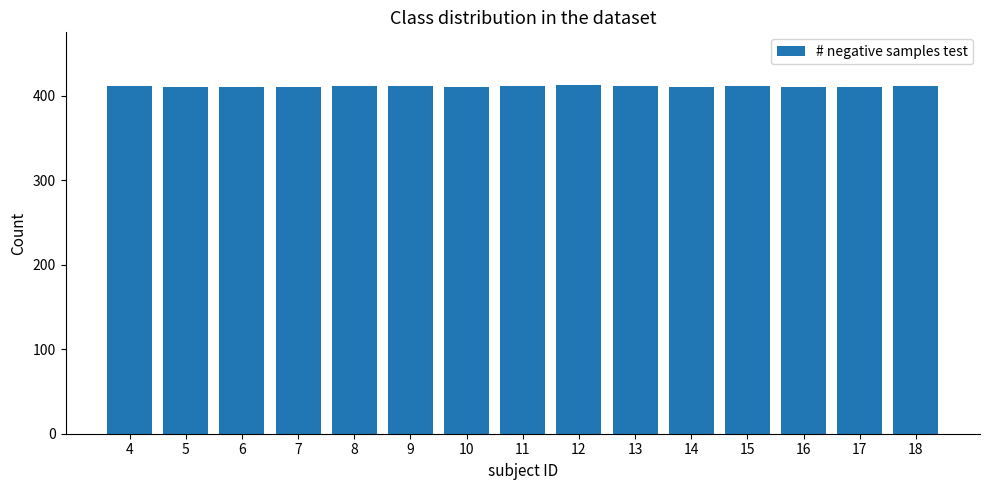

What is the sum of all values?

6162